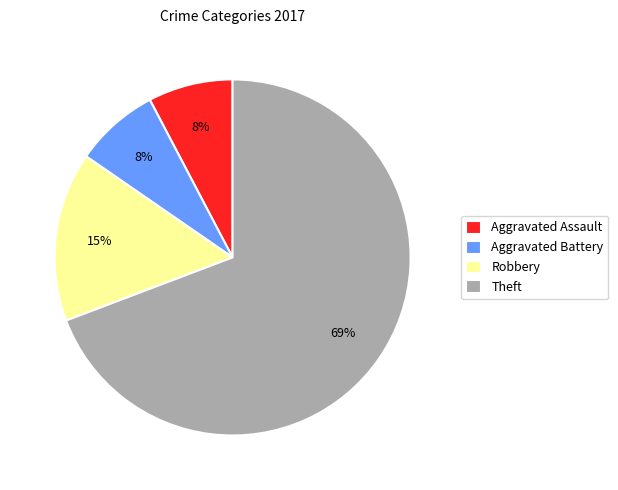

To the nearest percent, what percentage of the pie is Aggravated Assault?

8%